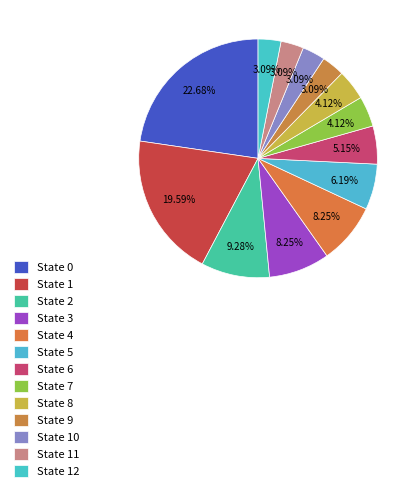

How many slices are in this pie chart?

13